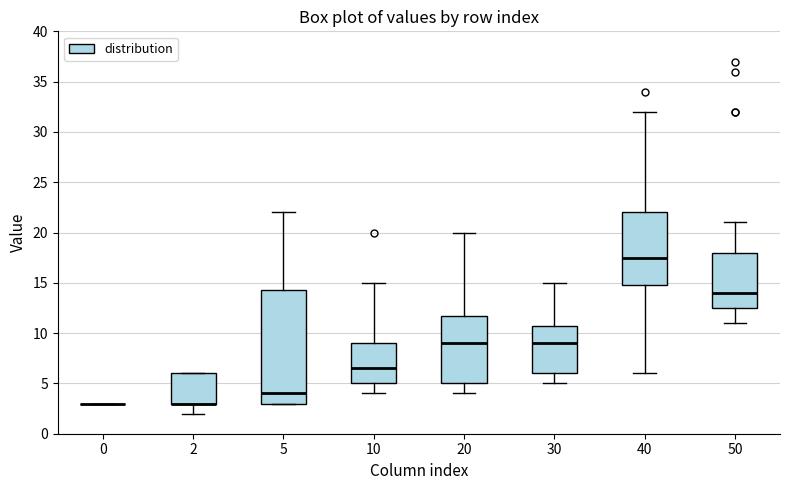

Where does the lower whisker of the box at x = 20 end on the y-axis? The values are not printed on the chart, so give them approximately, as read against the axis.

4.0